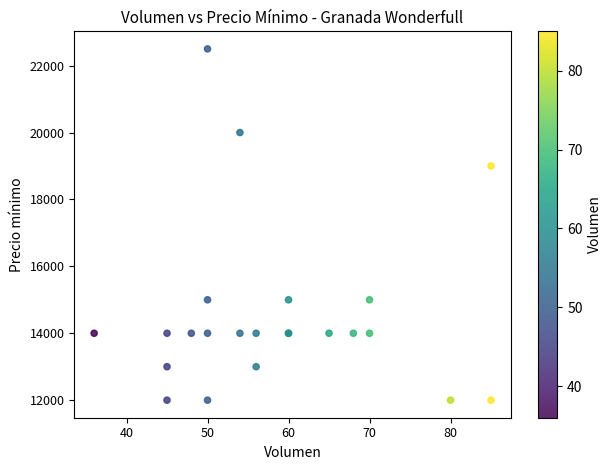

What Y value in the scatter plot is closest to 17250?

19000